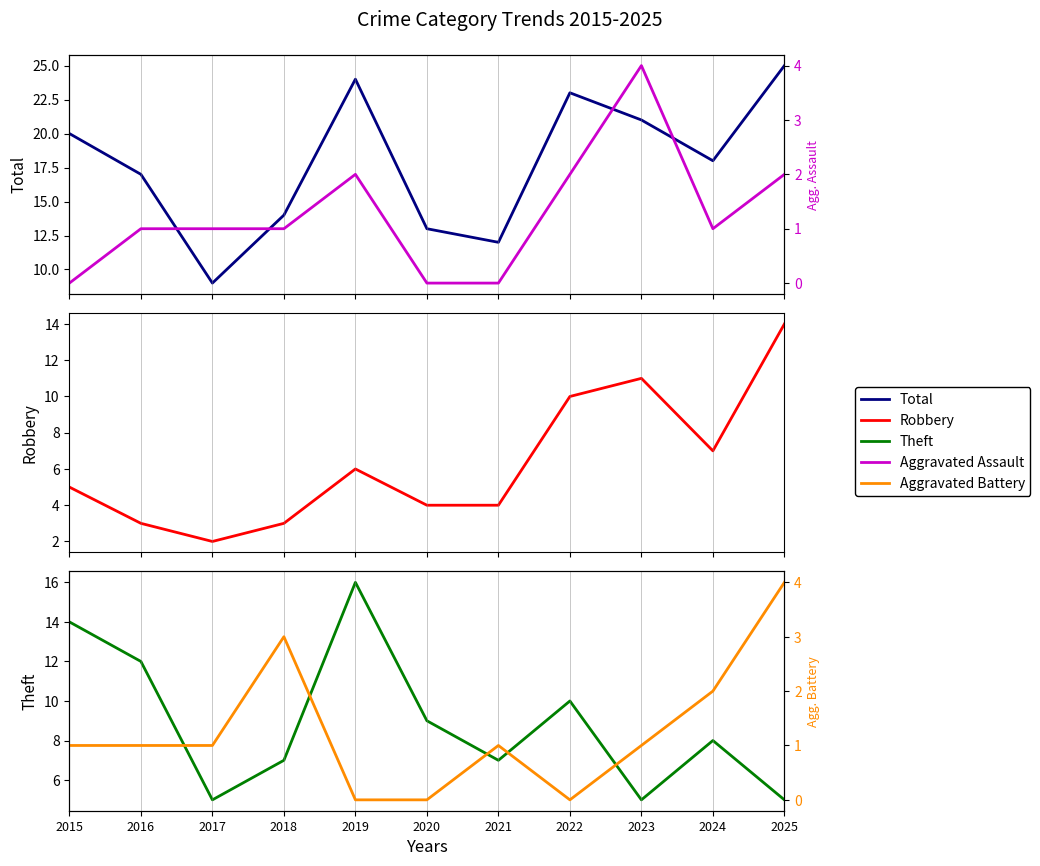

What is the sum of the Theft values at 2021 and 2018?

14